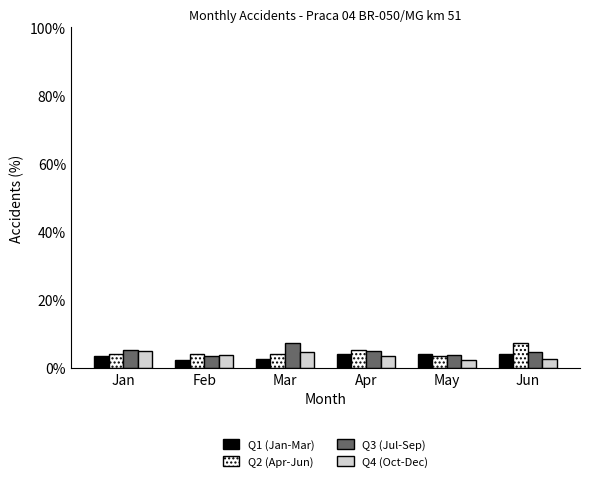

Are the bars grouped side by side (vs. stacked)?

Yes